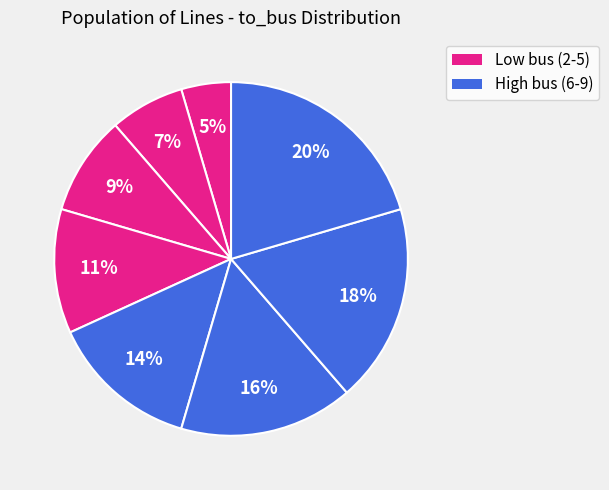

How many slices are in this pie chart?

8